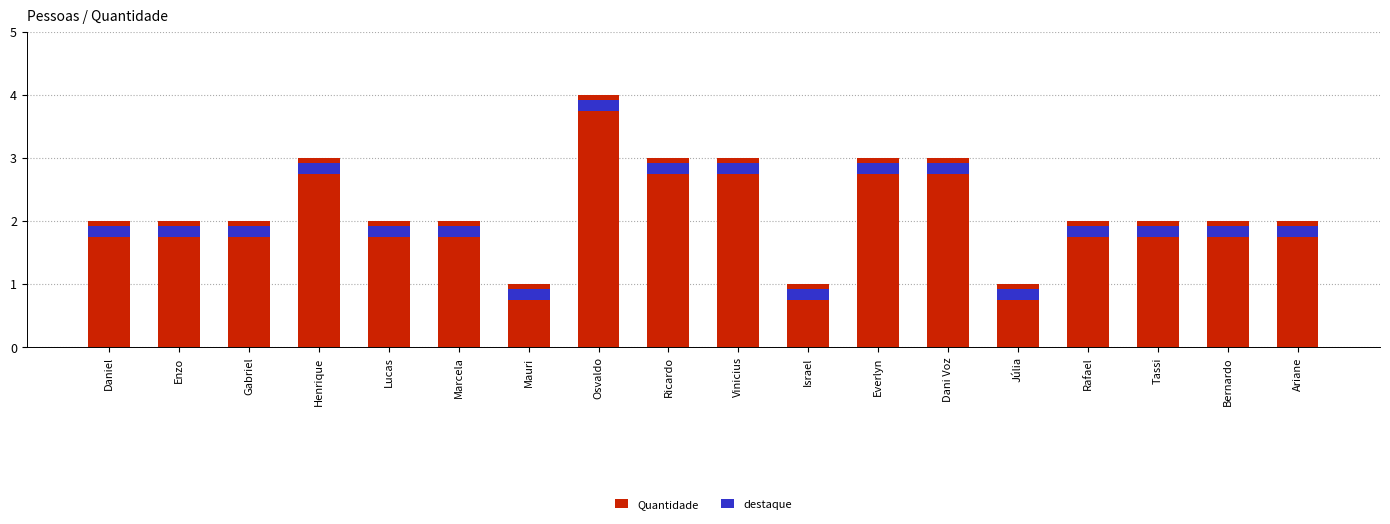

Is the value of Quantidade at Osvaldo greater than the value of destaque at Vinicius?

Yes